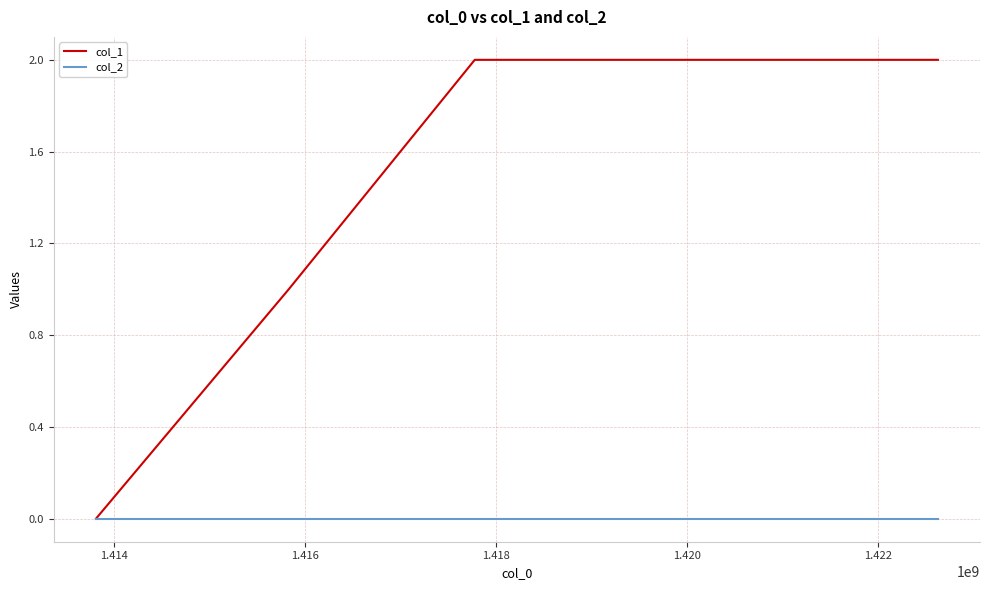

Which series has the largest total across all categories?

col_1